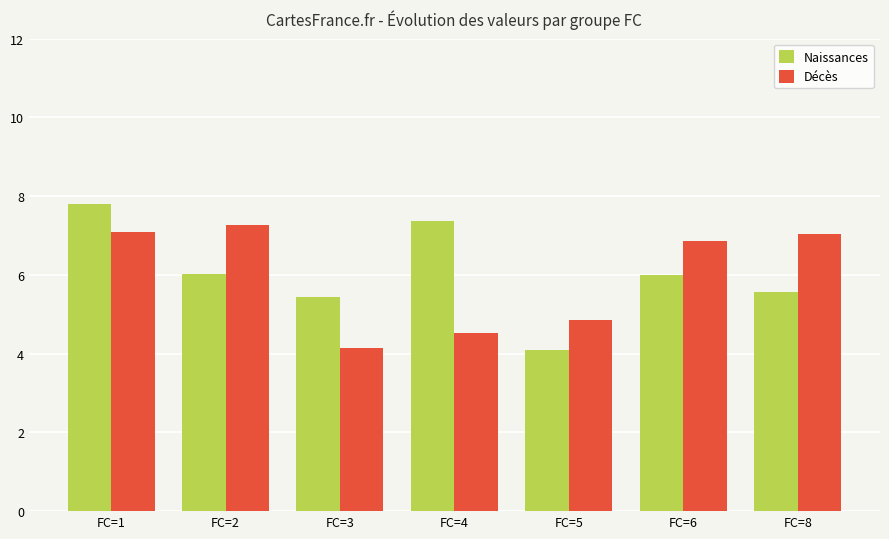

Reading left to right, extract all data points from this chart.

Naissances: FC=1=7.8	FC=2=6.0	FC=3=5.4	FC=4=7.4	FC=5=4.1	FC=6=6.0	FC=8=5.6
Décès: FC=1=7.1	FC=2=7.3	FC=3=4.1	FC=4=4.5	FC=5=4.9	FC=6=6.9	FC=8=7.0